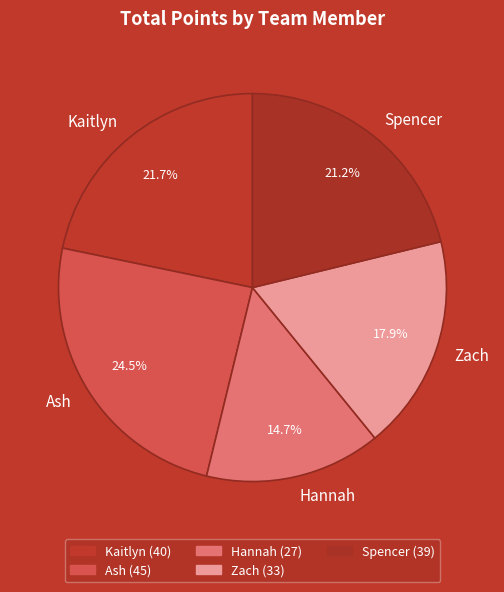

Approximately how many times larger is the value at Ash compared to Kaitlyn?

1.1